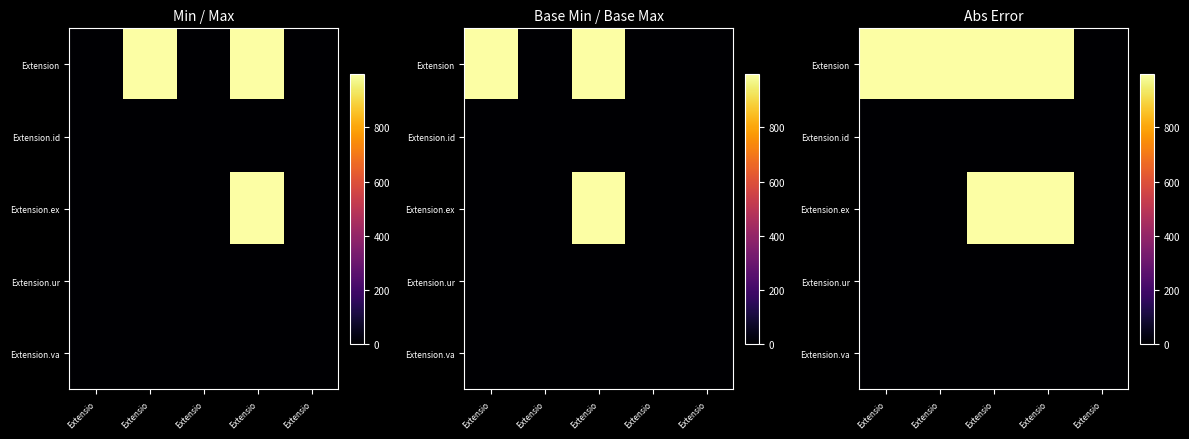

Rank the categories by Extension.ex value from lowest to highest.

Extensio, Extensio, Extensio, Extensio, Extensio